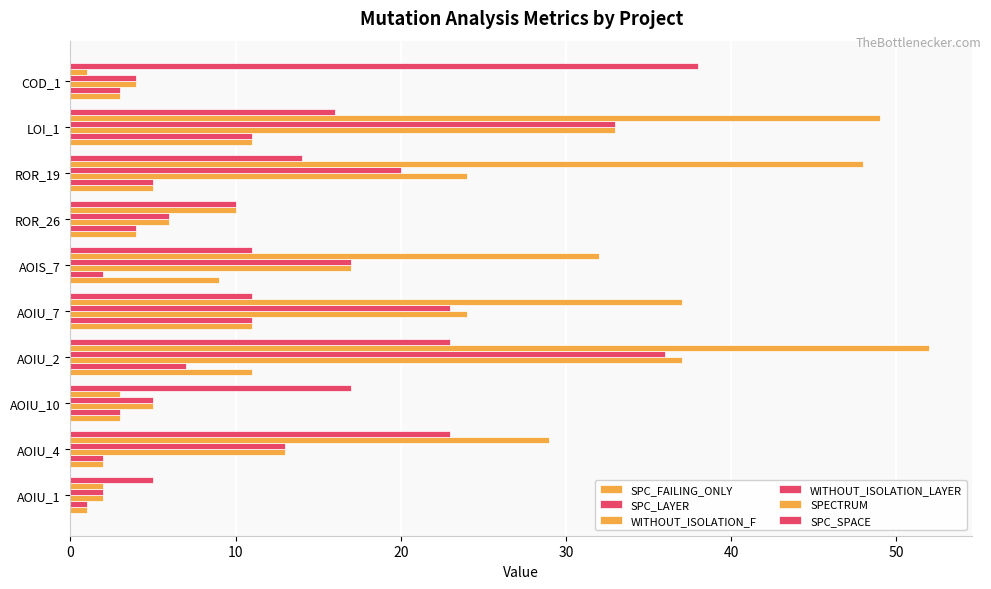

How many data points does each series have?

10